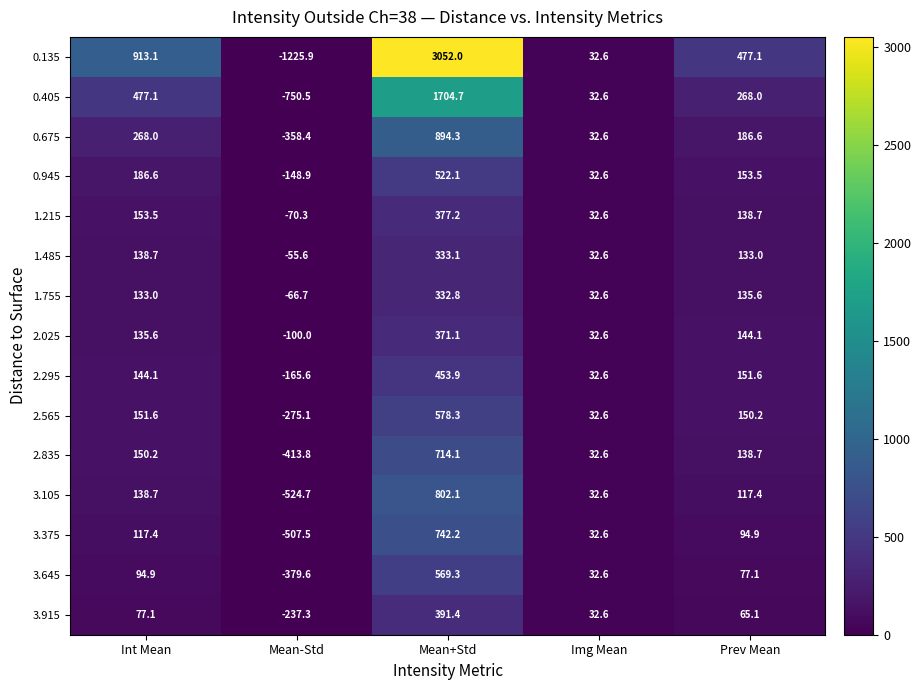

What is the difference between the maximum and minimum values in the 0.945 series?

671.0